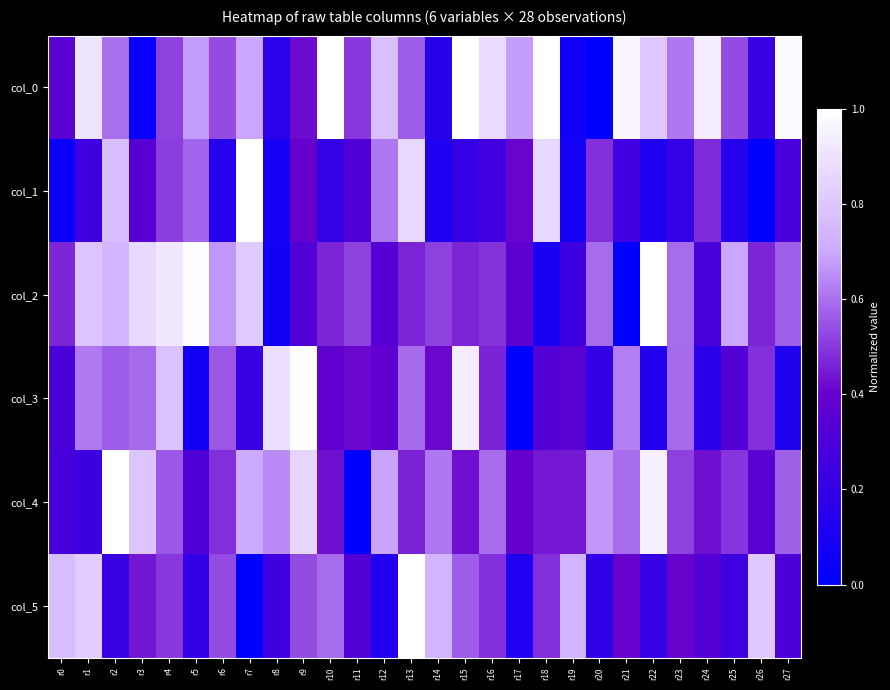

How many data points does each series have?

28